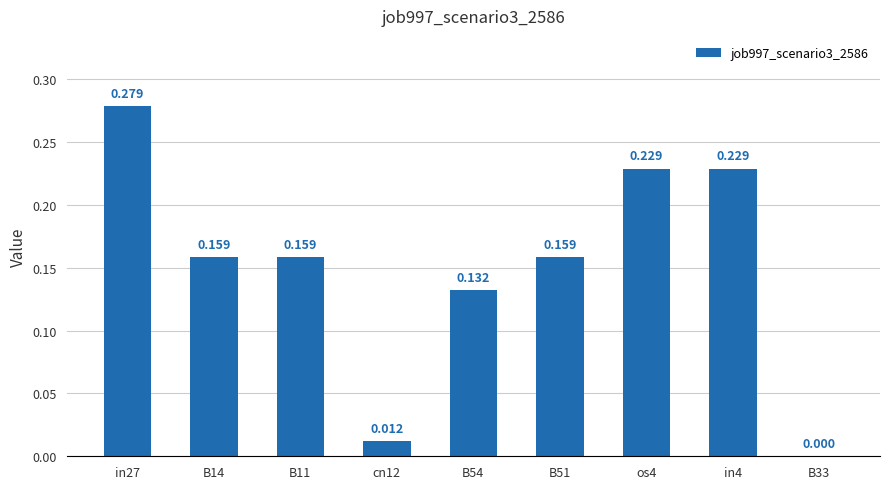

List the labels in order of value, largest first.

in27, os4, in4, B14, B11, B51, B54, cn12, B33